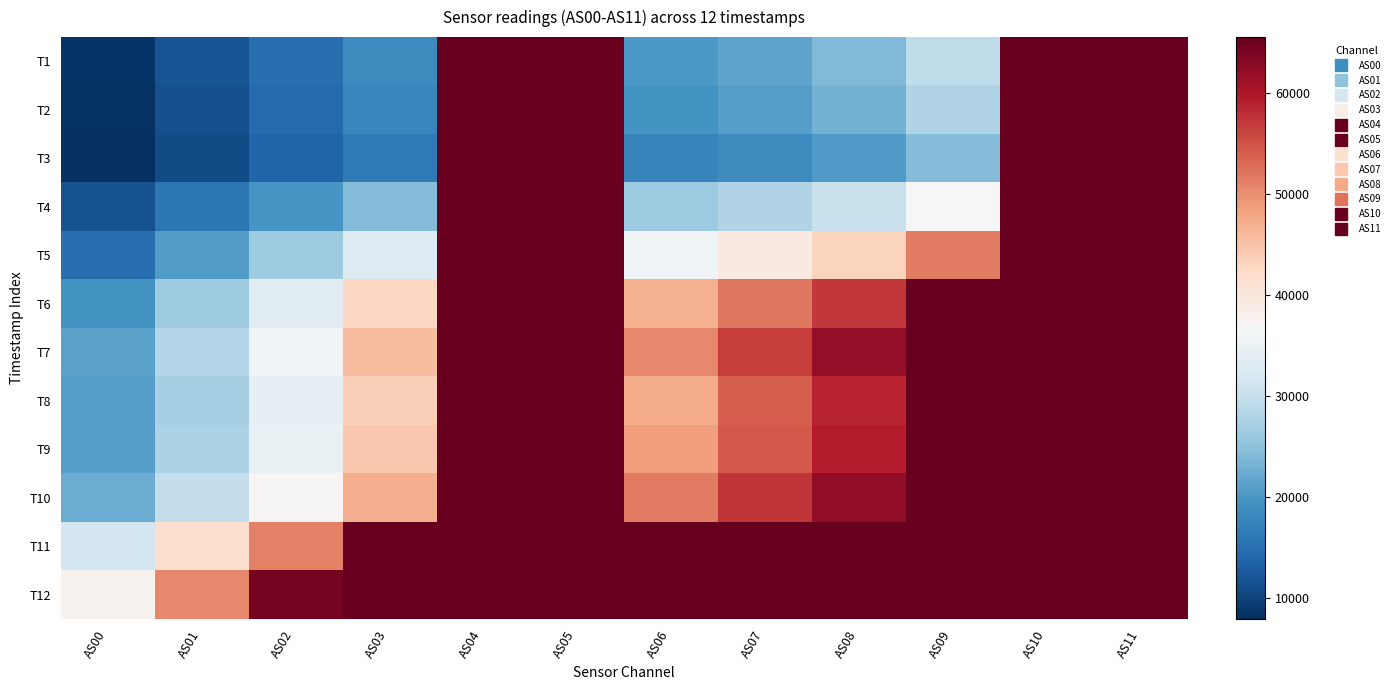

Reading right to left, list all the values displayed in this chart.

T1: AS11=65535	AS10=65535	AS09=29438	AS08=24112	AS07=21604	AS06=20119	AS05=65535	AS04=65535	AS03=18373	AS02=14950	AS01=11835	AS00=8452
T2: AS11=65535	AS10=65535	AS09=28180	AS08=23197	AS07=20962	AS06=19541	AS05=65535	AS04=65535	AS03=17883	AS02=14555	AS01=11549	AS00=8319
T3: AS11=65535	AS10=65535	AS09=24200	AS08=20330	AS07=18641	AS06=17792	AS05=65535	AS04=65535	AS03=16484	AS02=13600	AS01=10996	AS00=7956
T4: AS11=65535	AS10=65535	AS09=36809	AS08=30411	AS07=28094	AS06=26211	AS05=65535	AS04=65535	AS03=24229	AS02=19837	AS01=15888	AS00=11595
T5: AS11=65535	AS10=65535	AS09=51507	AS08=43080	AS07=39240	AS06=35868	AS05=65535	AS04=65535	AS03=32950	AS02=26491	AS01=20757	AS00=15079
T6: AS11=65535	AS10=65535	AS09=65535	AS08=57058	AS07=51977	AS06=47056	AS05=65535	AS04=65535	AS03=42752	AS02=33817	AS01=26565	AS00=19478
T7: AS11=65535	AS10=65535	AS09=65535	AS08=62152	AS07=56606	AS06=50503	AS05=65535	AS04=65535	AS03=45715	AS02=36002	AS01=28367	AS00=21261
T8: AS11=65535	AS10=65535	AS09=65535	AS08=58613	AS07=53909	AS06=47439	AS05=65535	AS04=65535	AS03=43706	AS02=34206	AS01=27258	AS00=20916
T9: AS11=65535	AS10=65535	AS09=65535	AS08=59451	AS07=54501	AS06=48715	AS05=65535	AS04=65535	AS03=44475	AS02=34852	AS01=27662	AS00=20938
T10: AS11=65535	AS10=65535	AS09=65535	AS08=62210	AS07=57347	AS06=51774	AS05=65535	AS04=65535	AS03=47294	AS02=37166	AS01=29811	AS00=22477
T11: AS11=65535	AS10=65535	AS09=65535	AS08=65535	AS07=65535	AS06=65535	AS05=65535	AS04=65535	AS03=65535	AS02=51351	AS01=41621	AS00=31291
T12: AS11=65535	AS10=65535	AS09=65535	AS08=65535	AS07=65535	AS06=65535	AS05=65535	AS04=65535	AS03=65535	AS02=64332	AS01=50662	AS00=37778